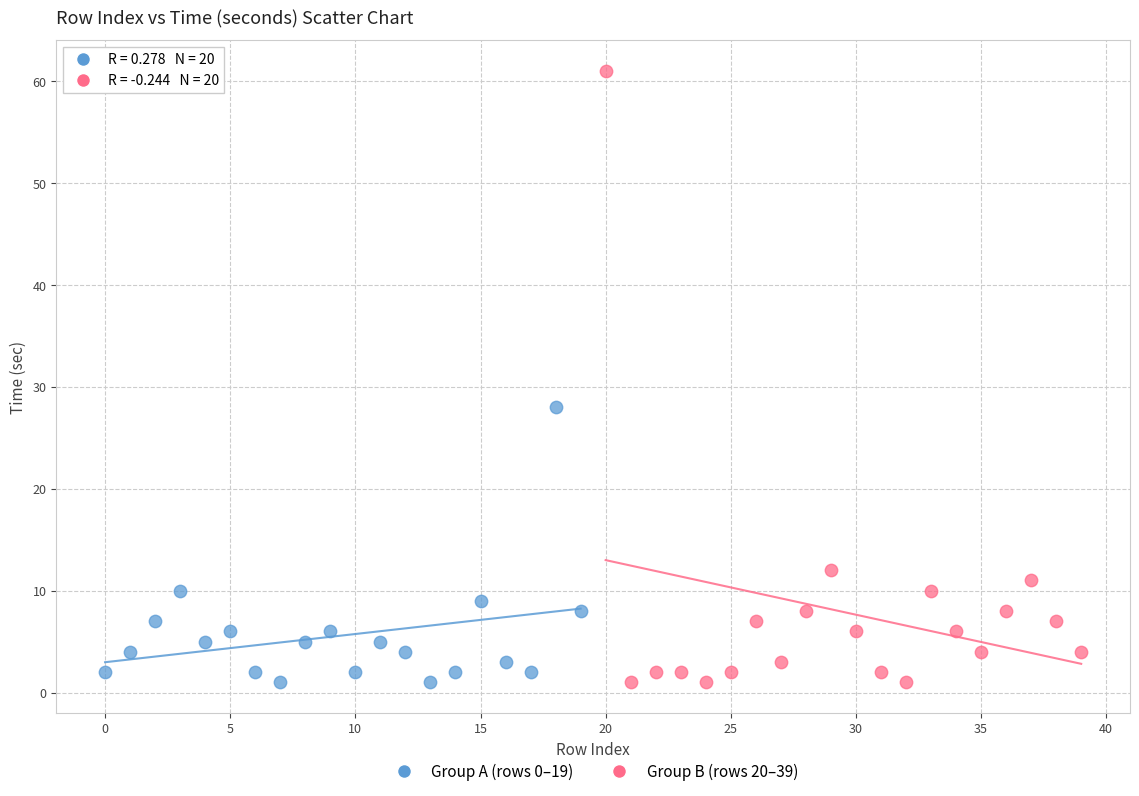

Which series contains the highest Y value?

Group B (rows 20–39)